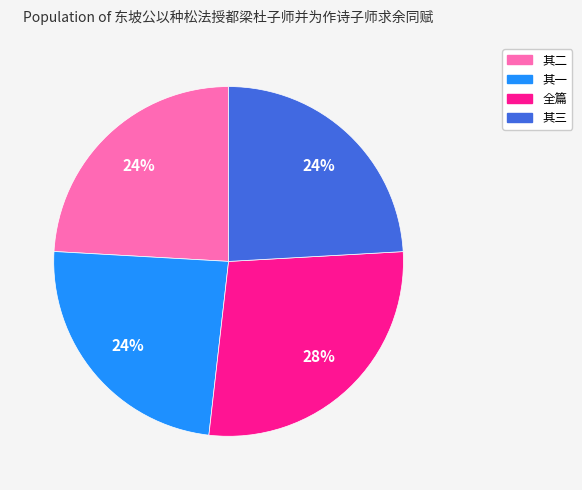

Does any single category account for the majority?

No